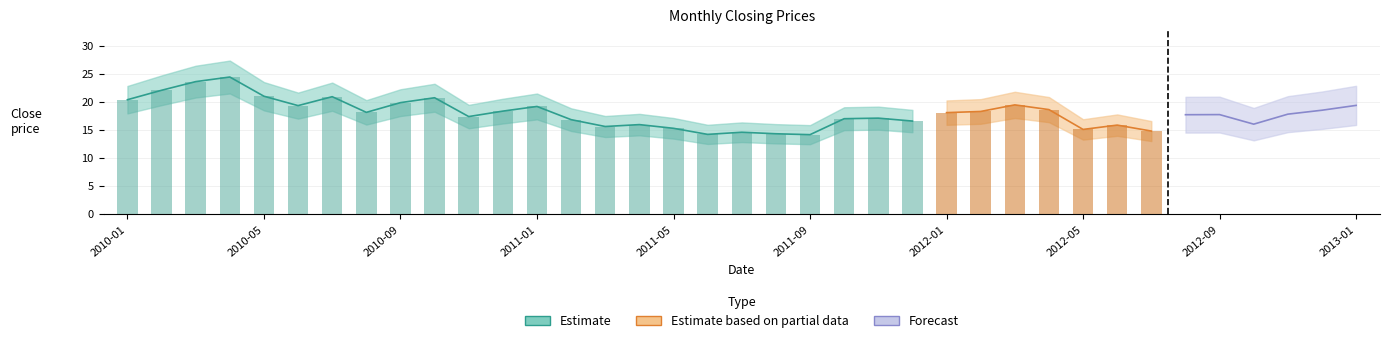

What value does the close series have at 4?

21.0